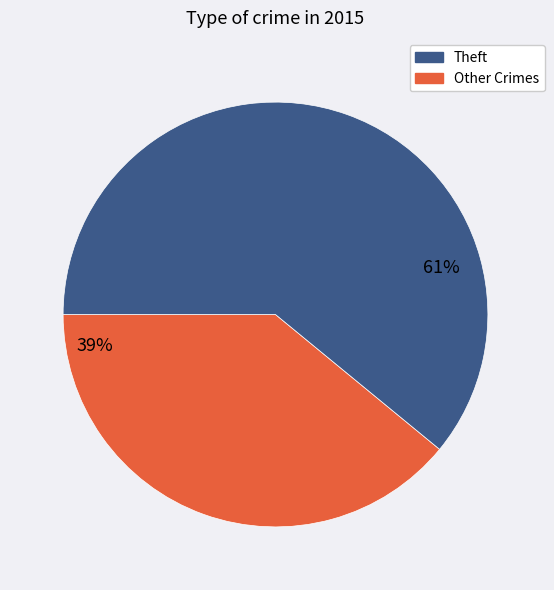

To the nearest percent, what is the difference between the largest and smallest slice percentages?

22%